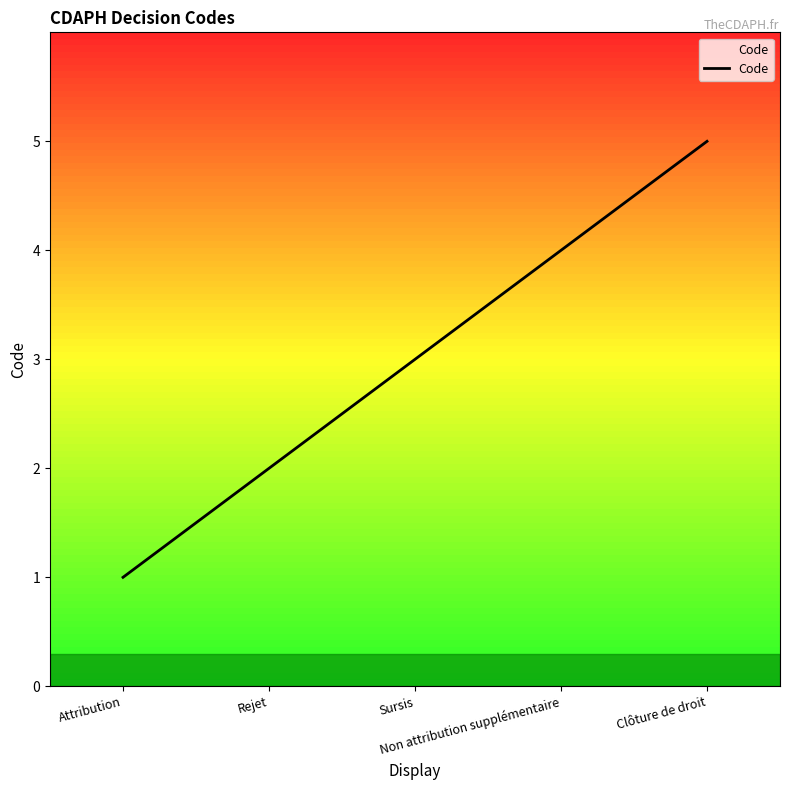

What is the sum of all values?

15